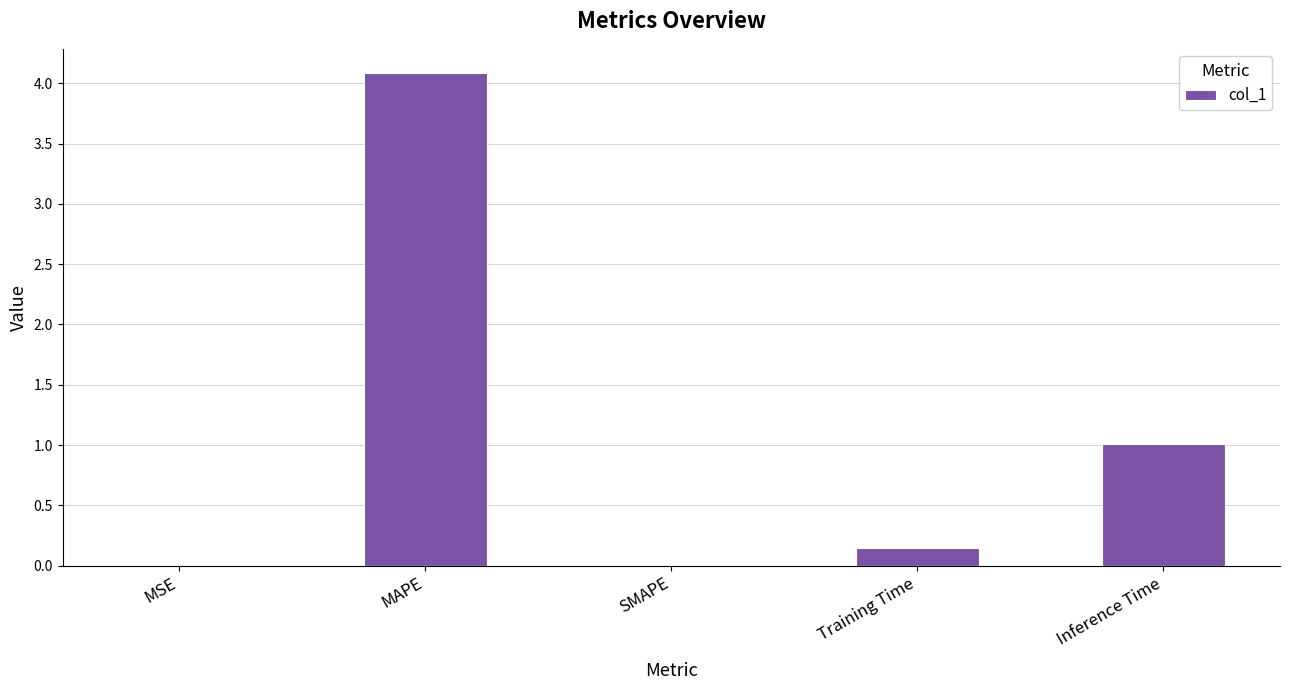

Read the value at MAPE.

4.1